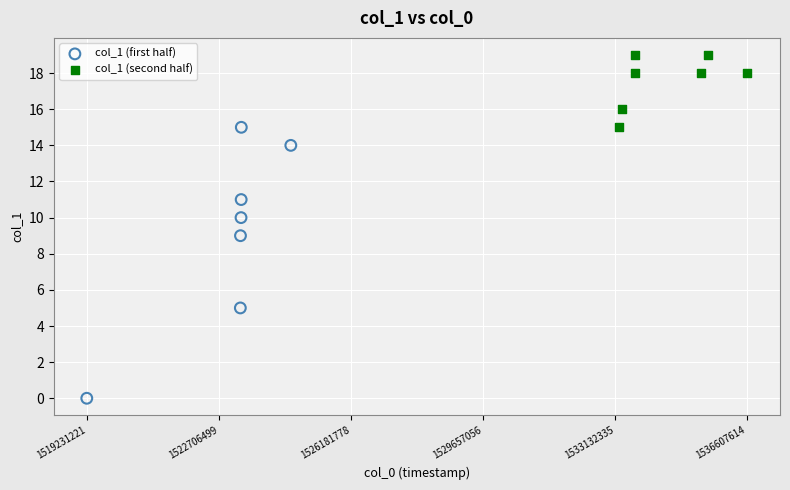

What are all the series names shown in the legend?

col_1 (first half), col_1 (second half)